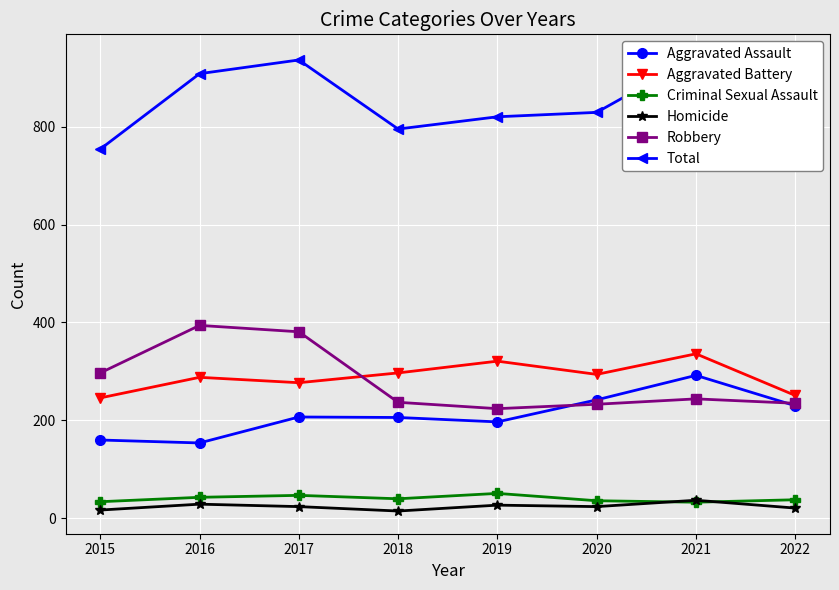

How many lines are shown in the chart?

6